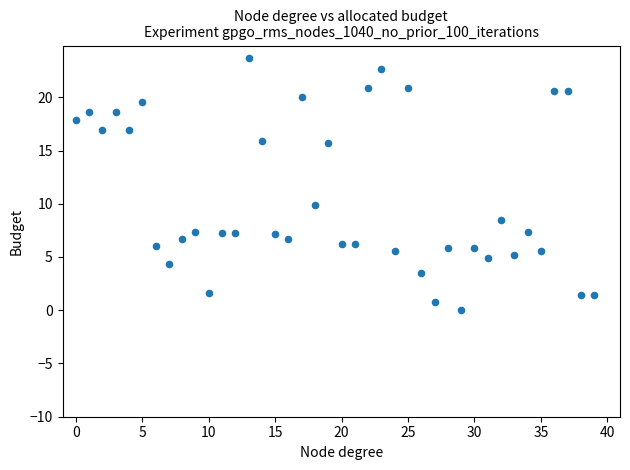

What is the range of Y values (max minus min)?

23.7